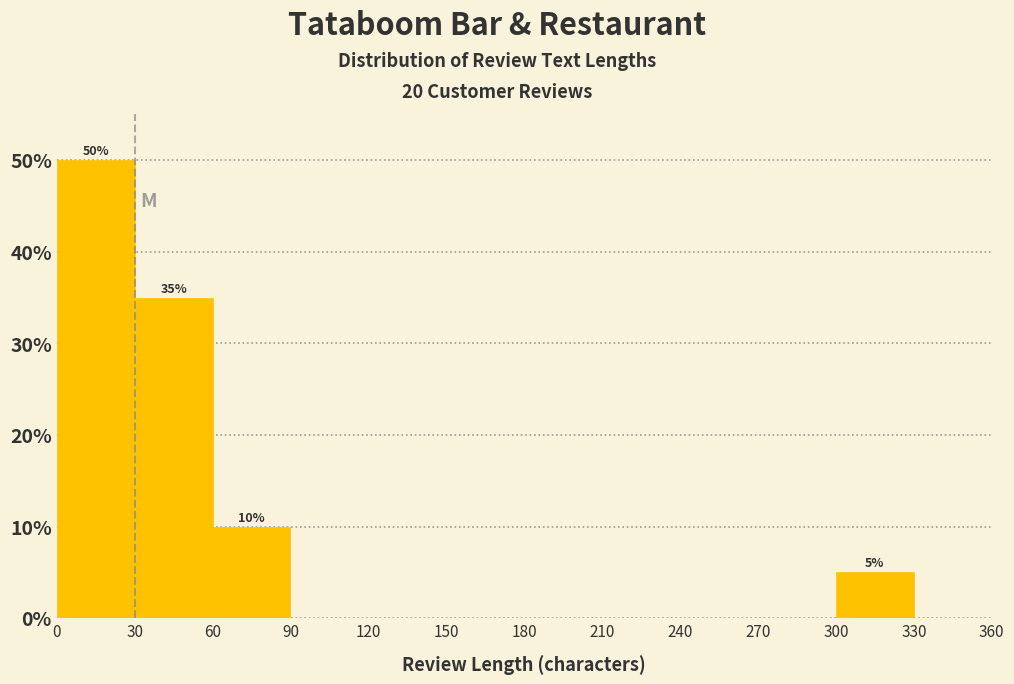

Over which range of the x-axis is the bar tallest?

0 to 30